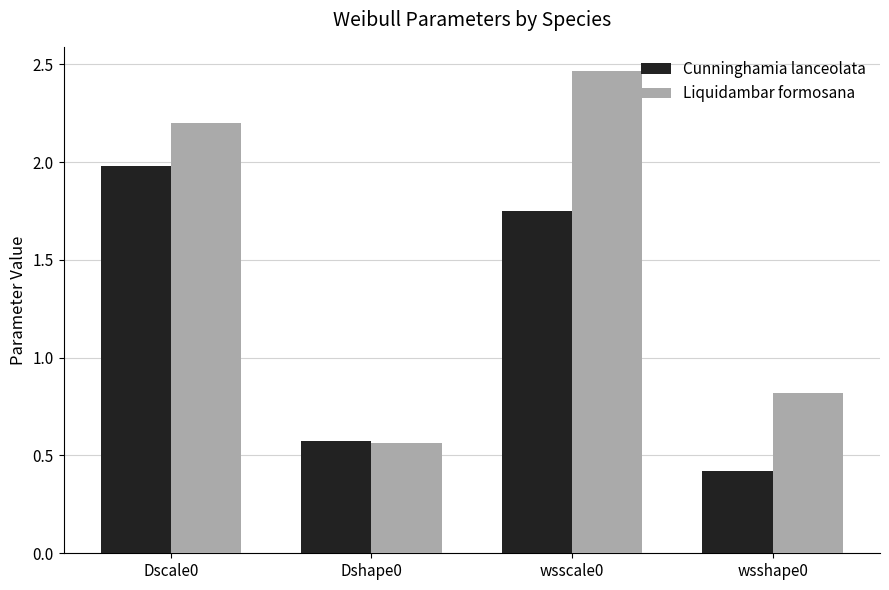

Which series has the largest total across all categories?

Liquidambar formosana